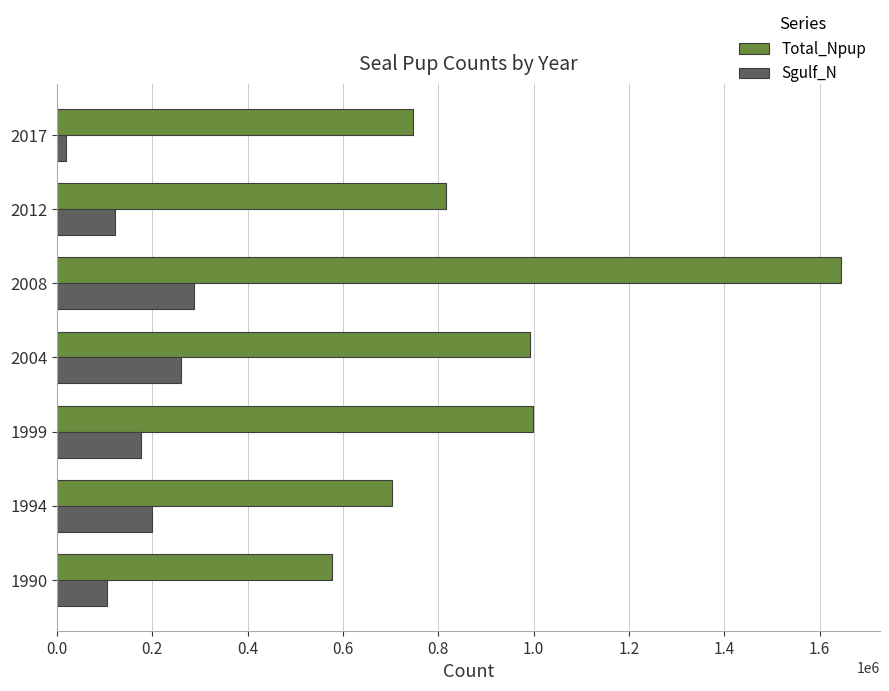

What is the average value of the Sgulf_N series?

166943